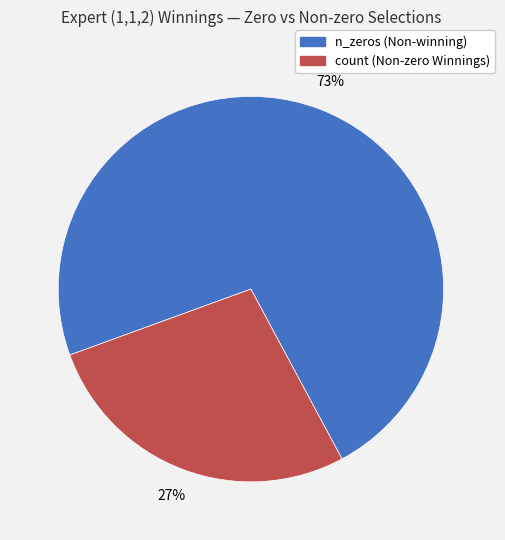

True or false: n_zeros accounts for 80% of the total.

False